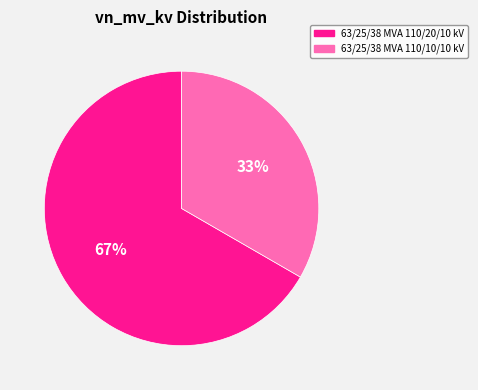

What is the ratio of the value at 63/25/38 MVA 110/10/10 kV to the value at 63/25/38 MVA 110/20/10 kV?

0.5